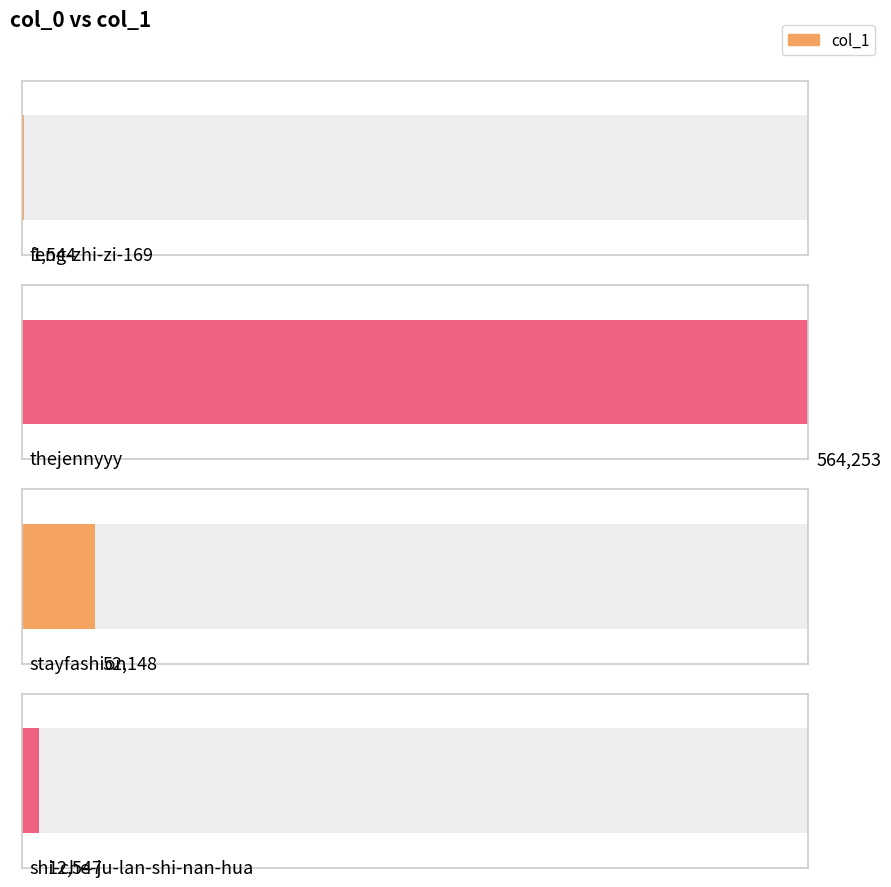

Which has a higher value, feng-zhi-zi-169 or stayfashion?

stayfashion